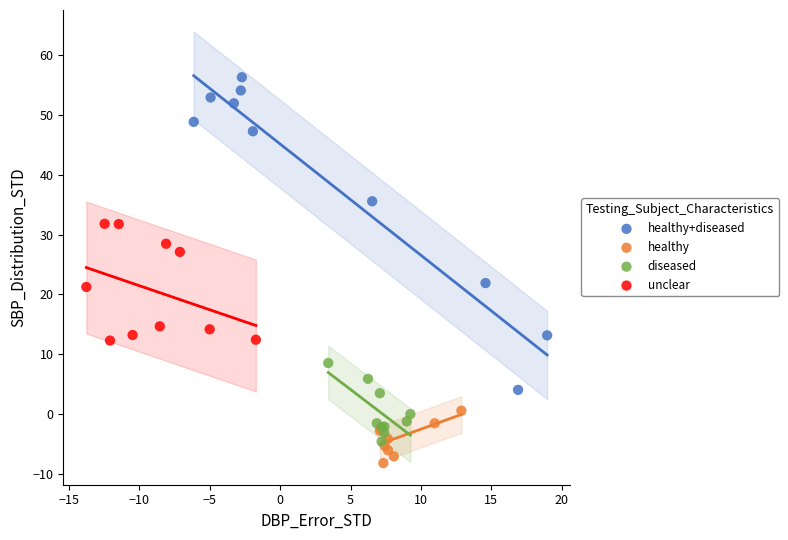

Which series has the largest Y range (max minus min)?

healthy+diseased